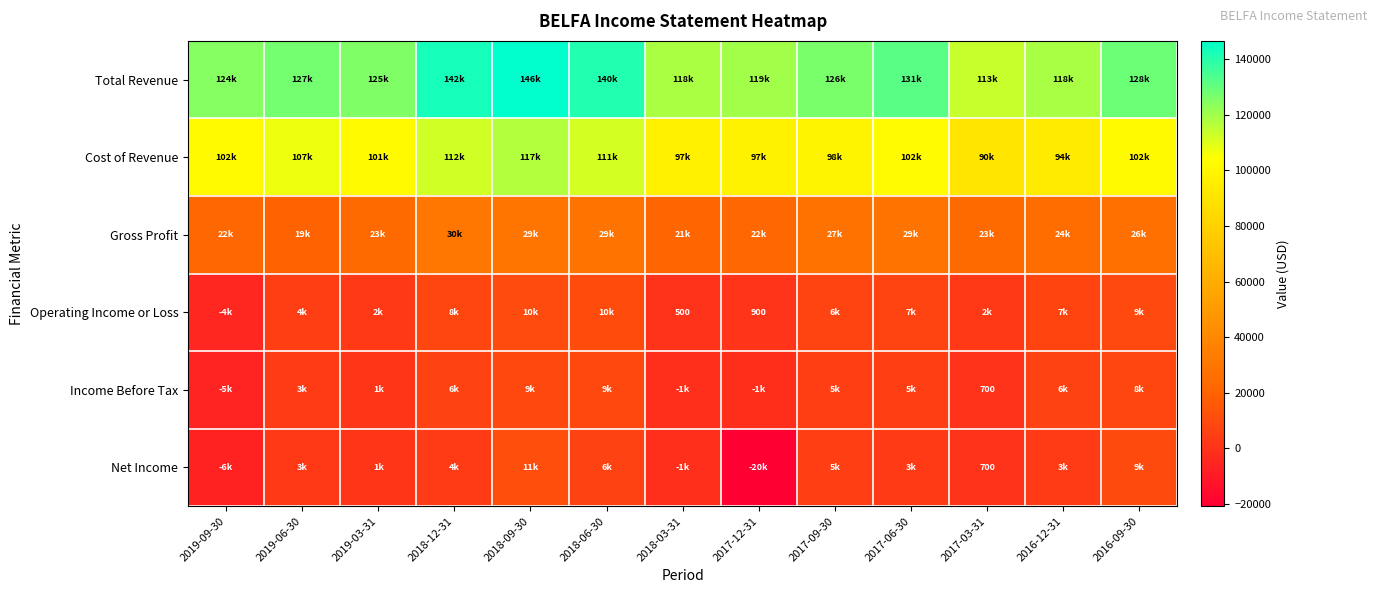

The value of Net Income at 2017-03-31 is 1248. True or false?

False